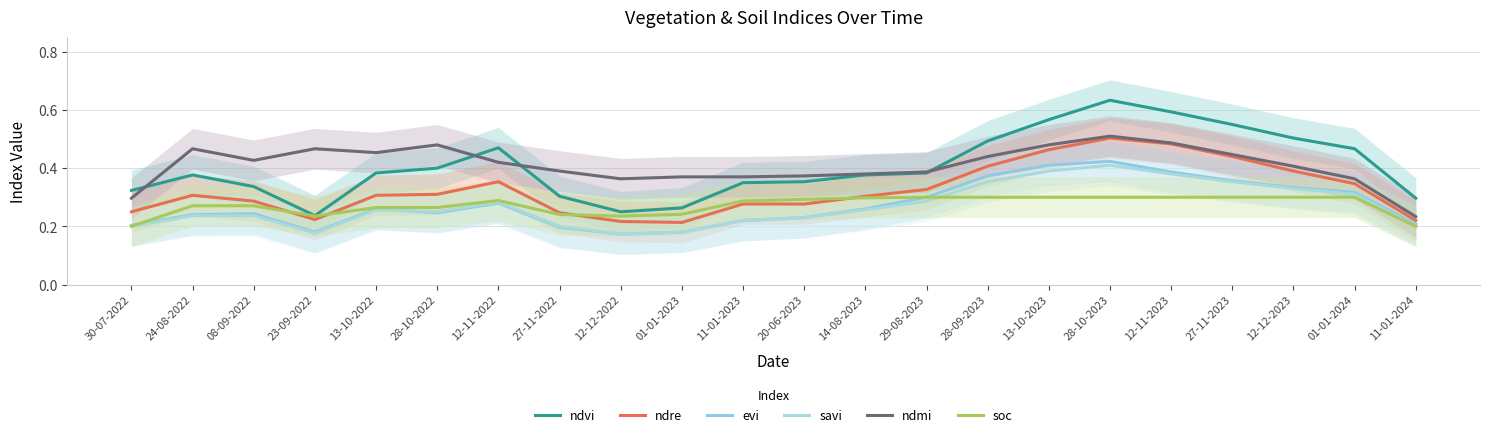

How many lines are shown in the chart?

6